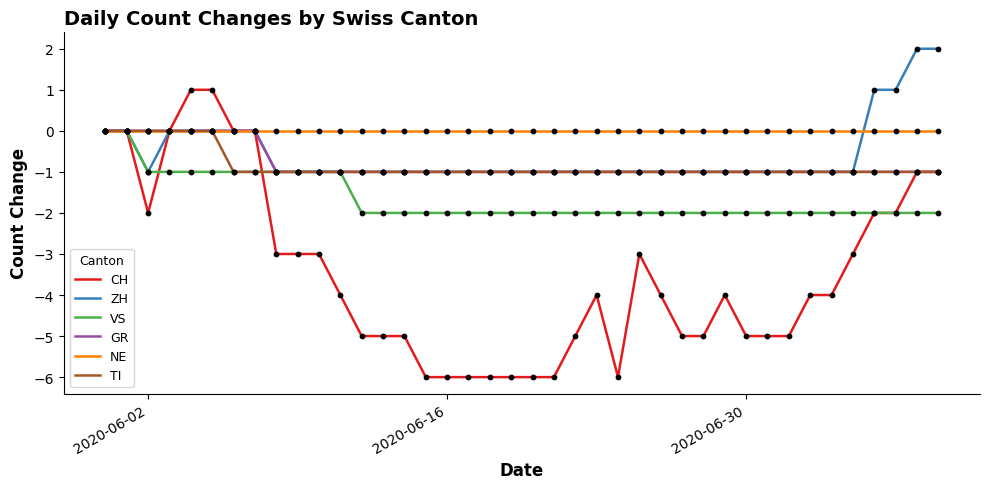

Which series has the largest total across all categories?

NE